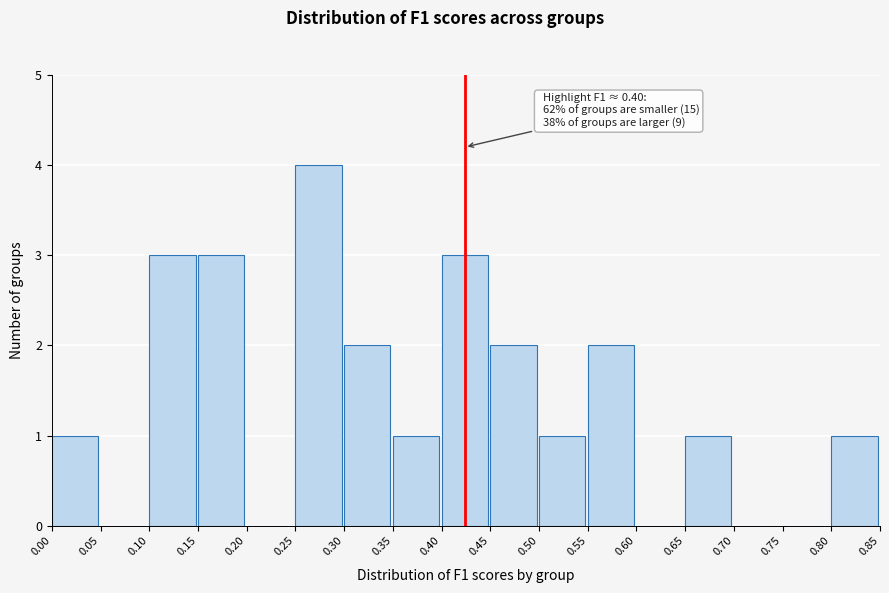

Over which range of the x-axis is the bar tallest?

0.25 to 0.30